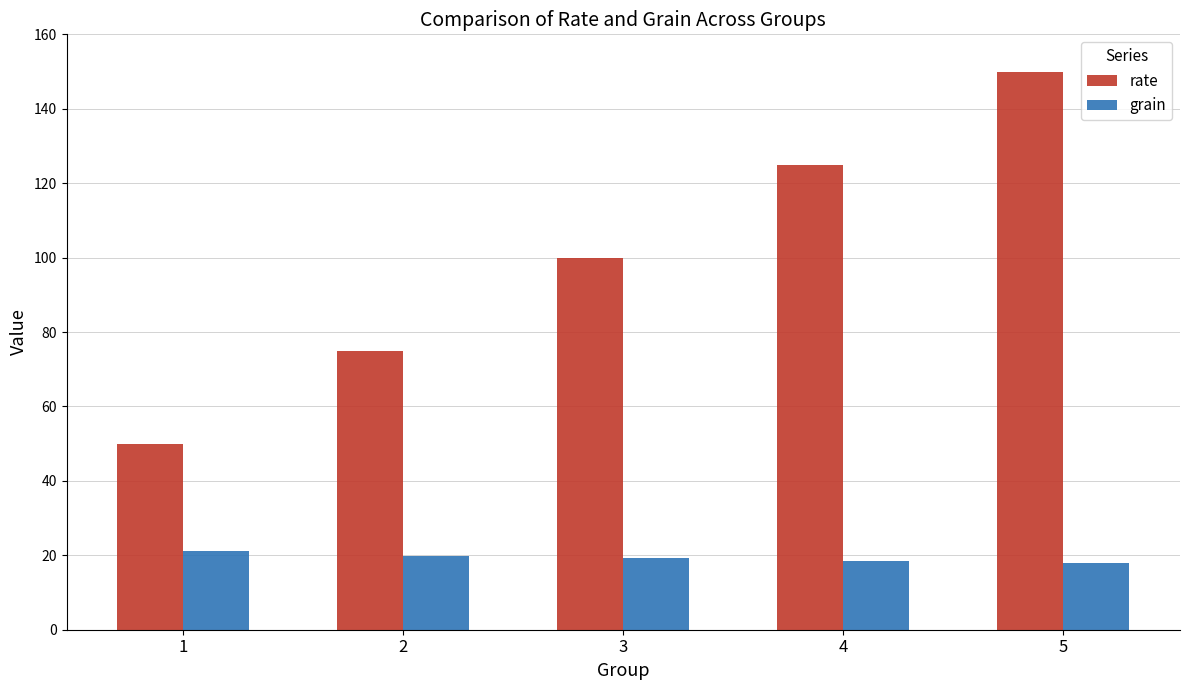

How many values in the rate series are below 100?

2